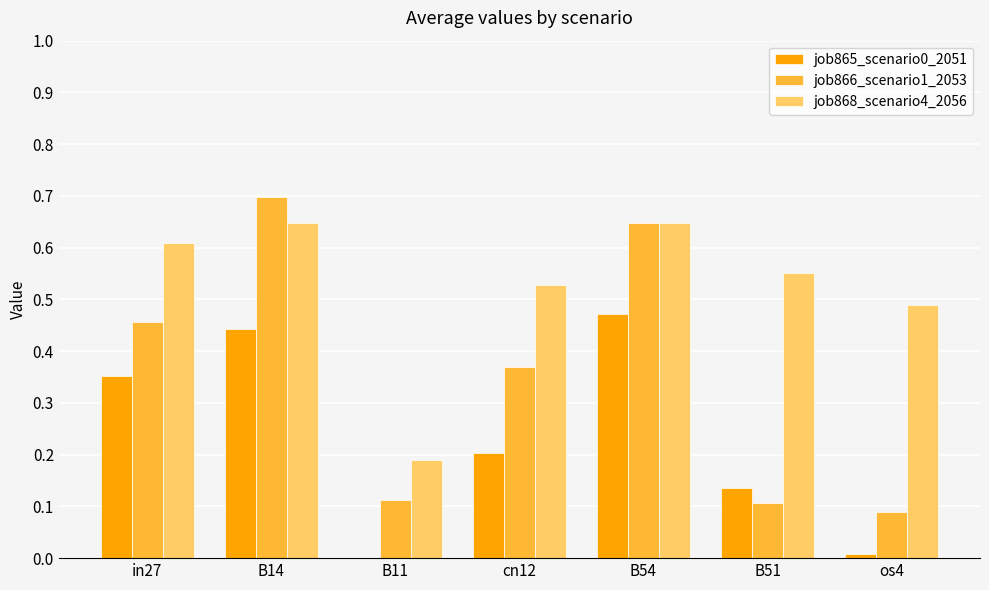

Between B11 and B54, which series saw the biggest shift?

job866_scenario1_2053